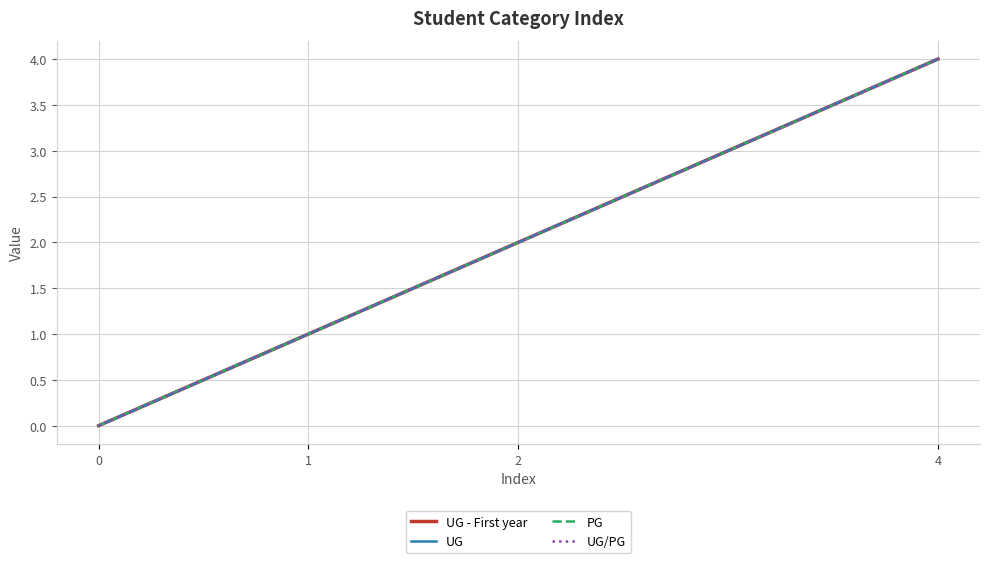

Is this an area chart (filled region under the line)?

No